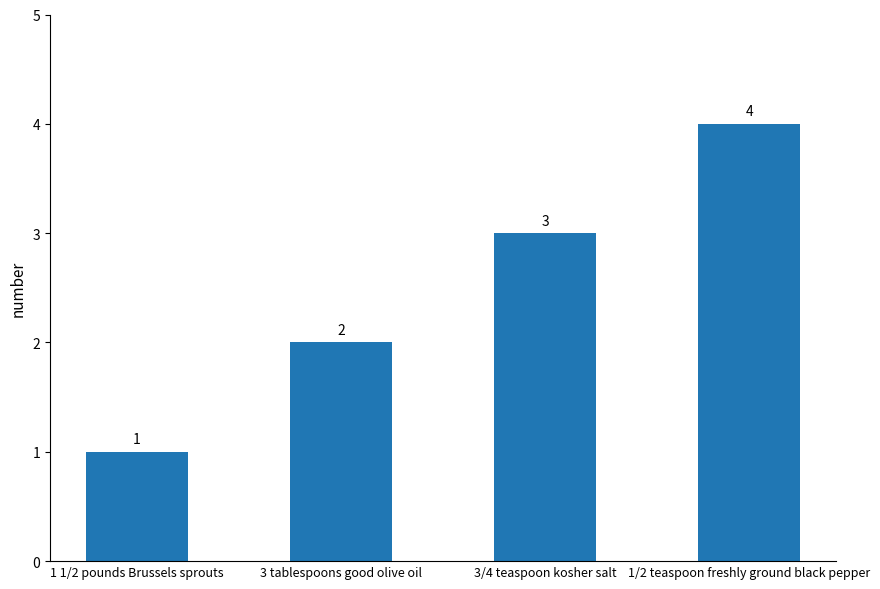

What is the ratio of the value at 3 tablespoons good olive oil to the value at 3/4 teaspoon kosher salt?

0.7